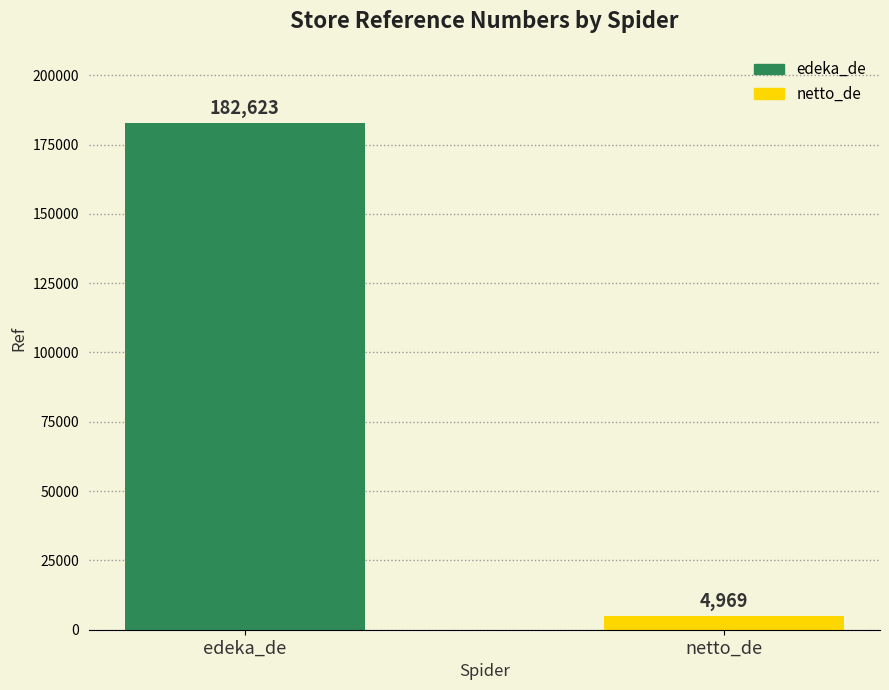

What is the maximum value shown in the chart?

182623